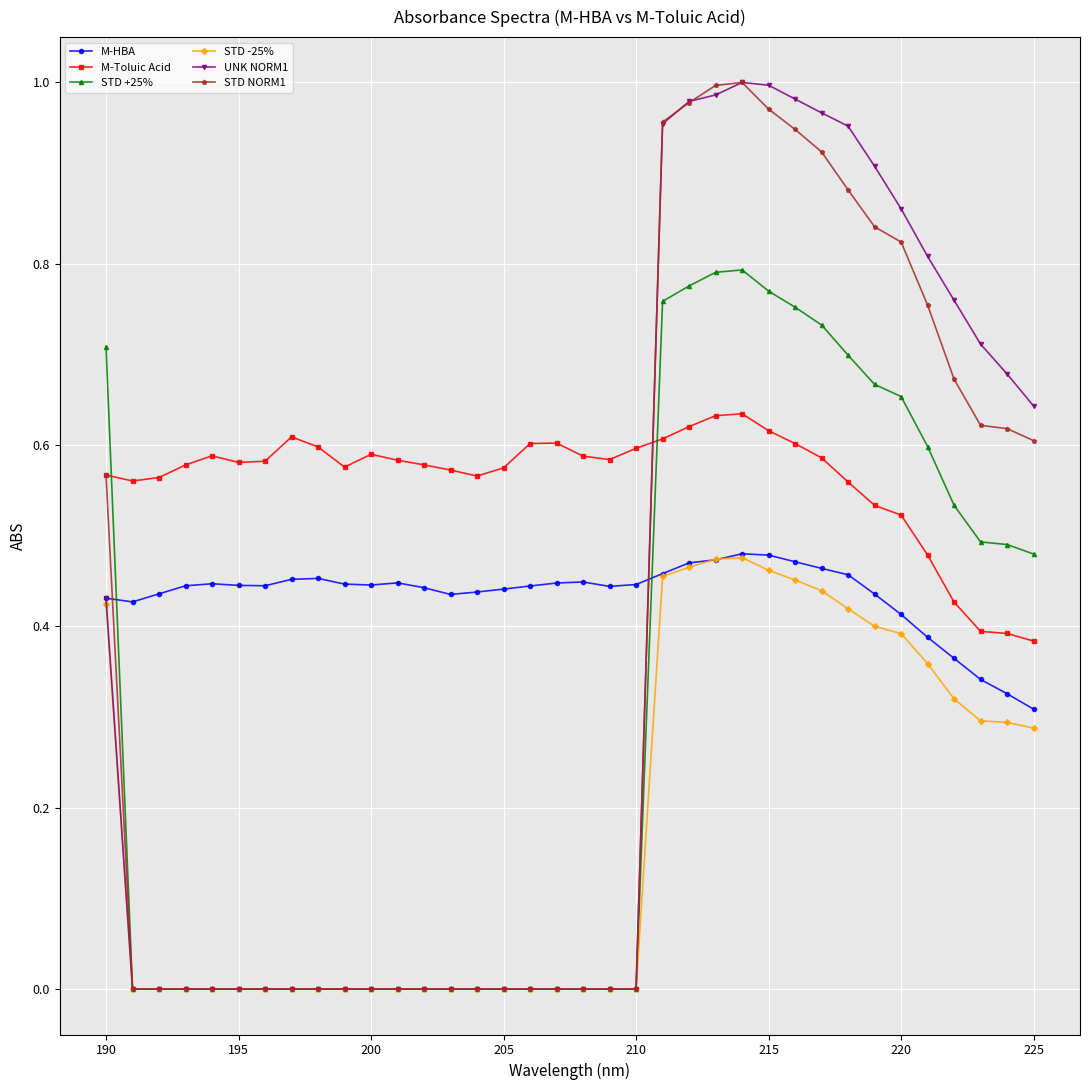

Which series ends up on top after the final intersection of STD +25% and M-Toluic Acid?

STD +25%